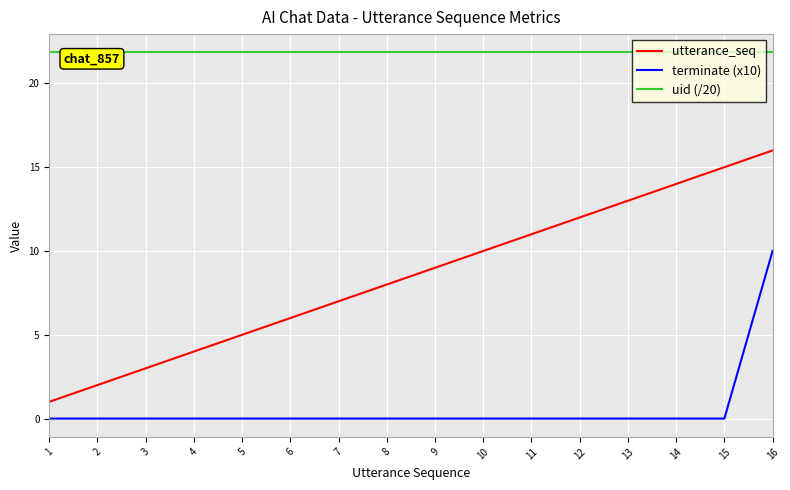

True or false: utterance_seq has more than 2 points higher than both neighbors.

False